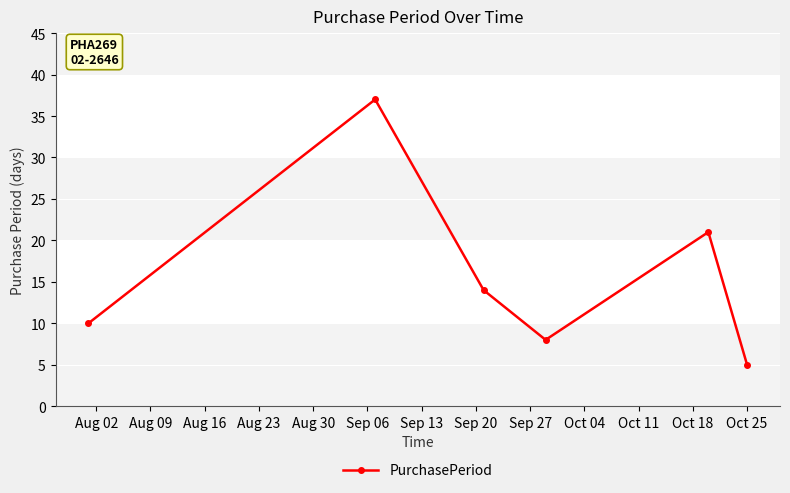

How many interior local valleys (lower than both neighbors) does the data have?

1